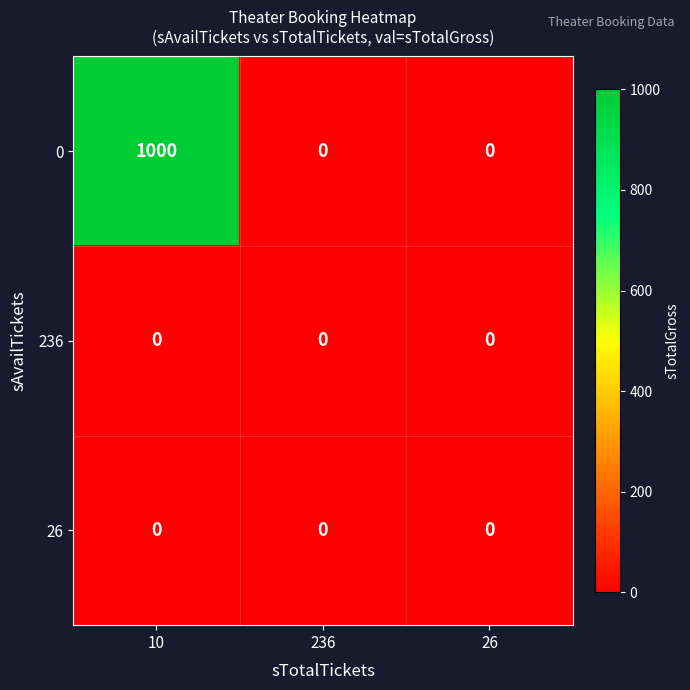

What value does the 0 series have at 10, to the nearest 50?

1000